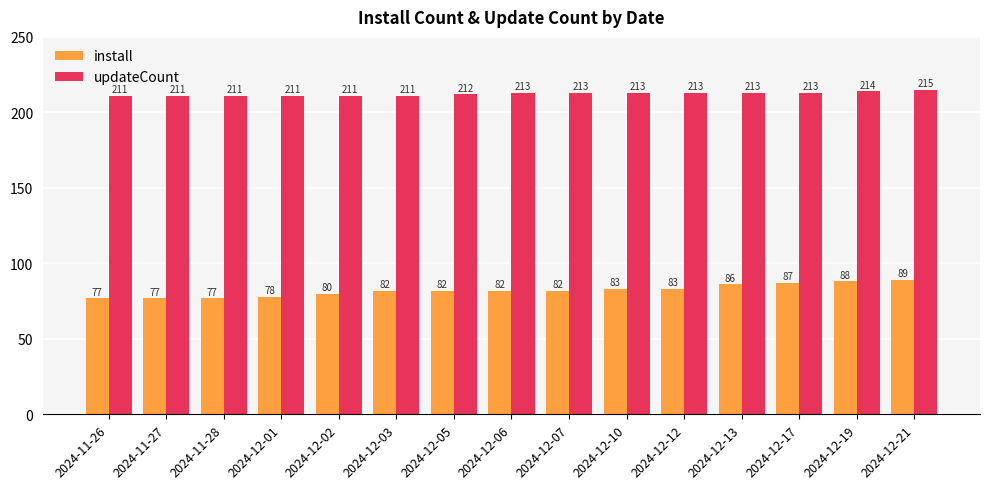

How many groups of bars are there?

15